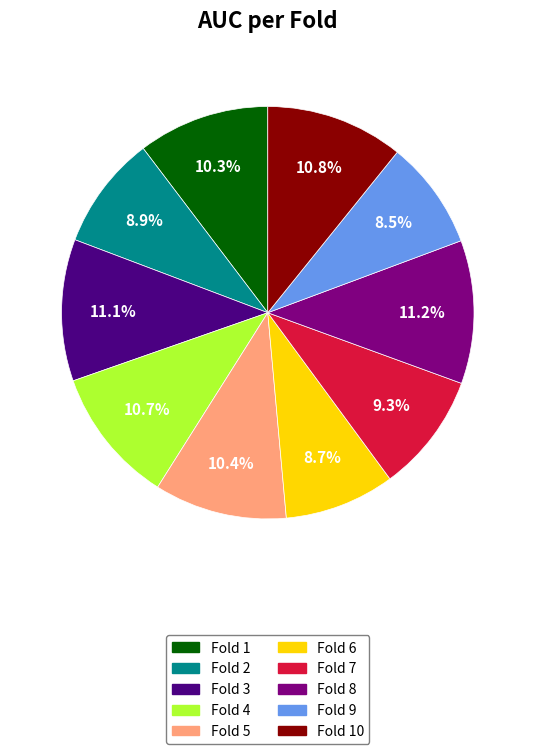

To the nearest percent, what is the average slice percentage?

10%